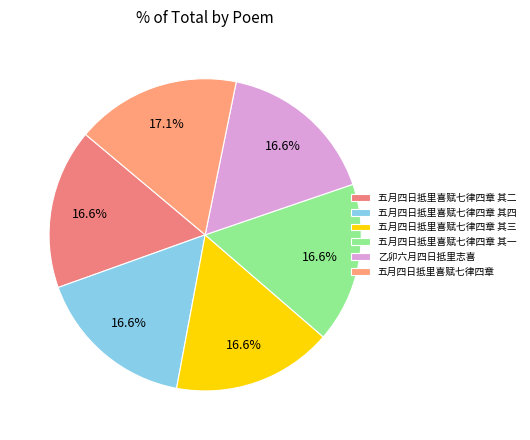

How many slices are in this pie chart?

6